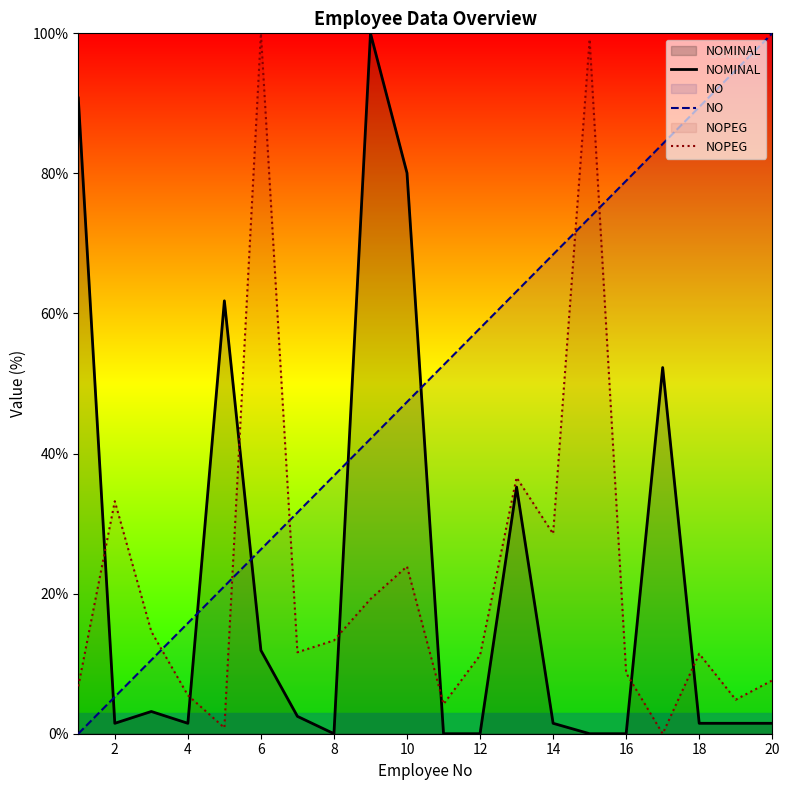

What is the difference between the maximum and minimum values in the NO series?

100.0